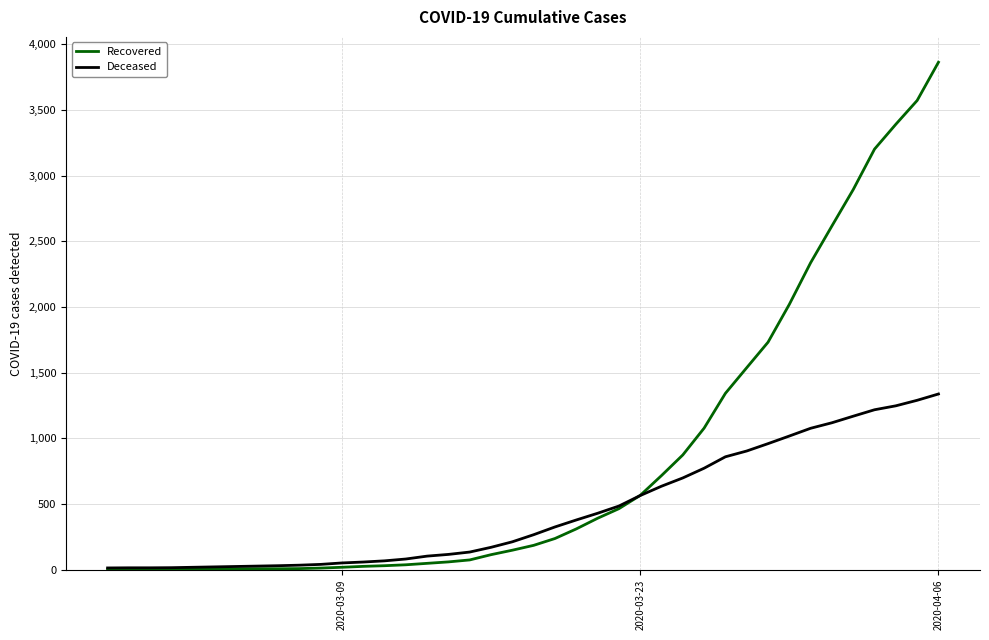

List the series in order of their peak value, highest first.

Recovered, Deceased